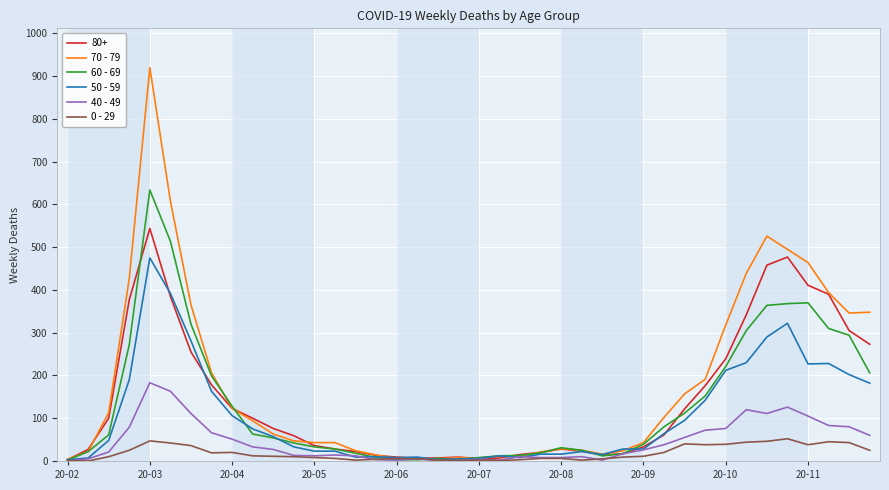

True or false: 60 - 69 and 50 - 59 intersect in this chart.

True